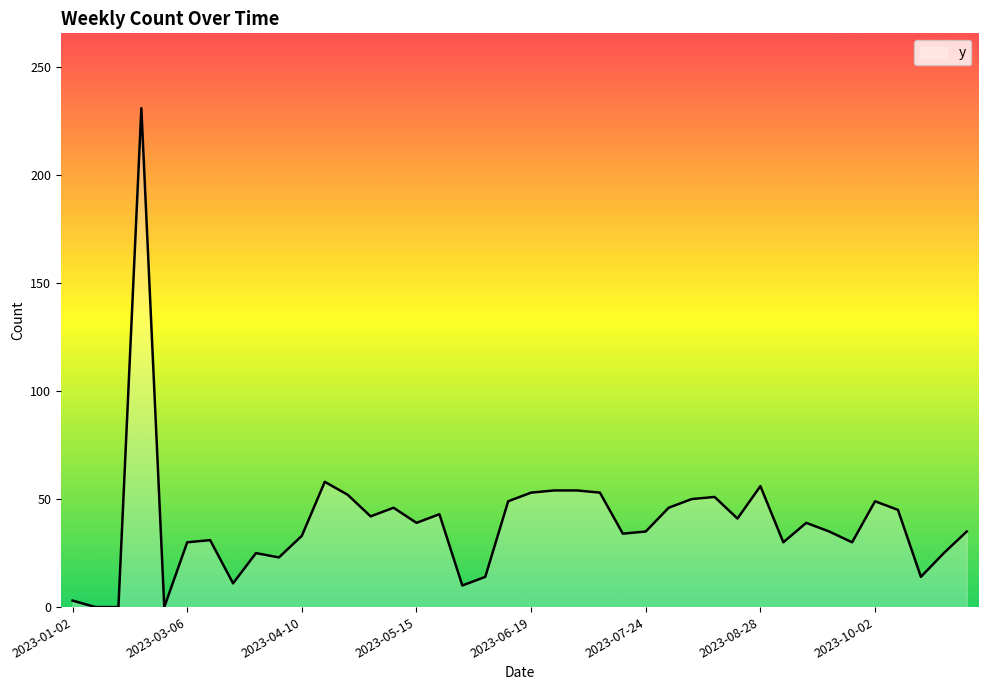

What is the difference between the maximum and minimum values?

231